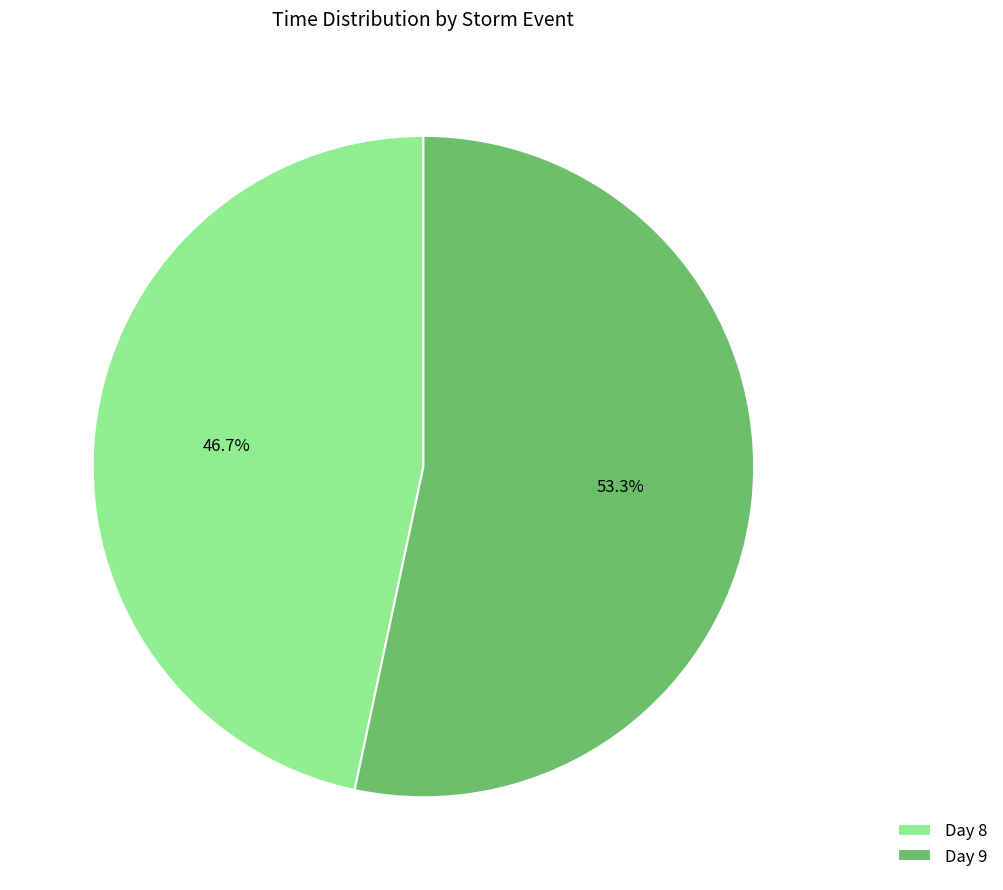

Which category has the biggest portion of the pie?

Day 9